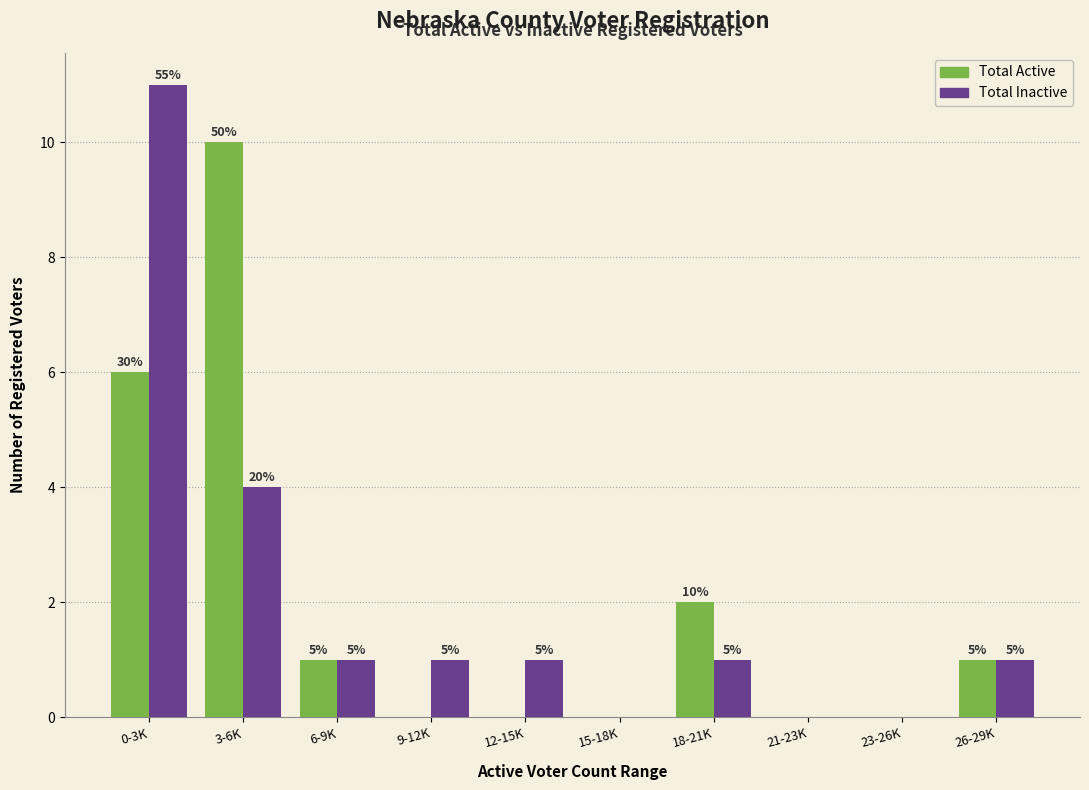

What are all the series names shown in the legend?

Total Active, Total Inactive